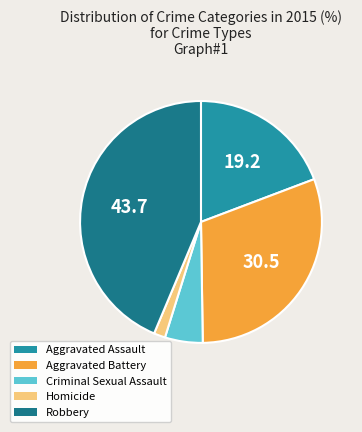

Which category has the smallest portion of the pie?

Homicide